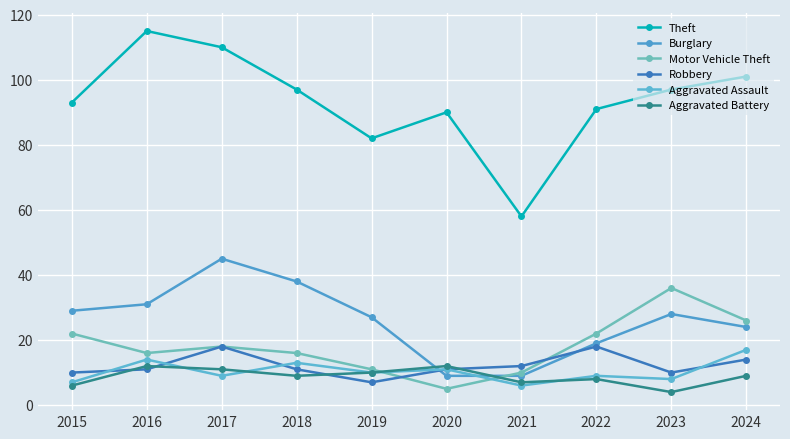

Where is the first local minimum for Motor Vehicle Theft?

2016